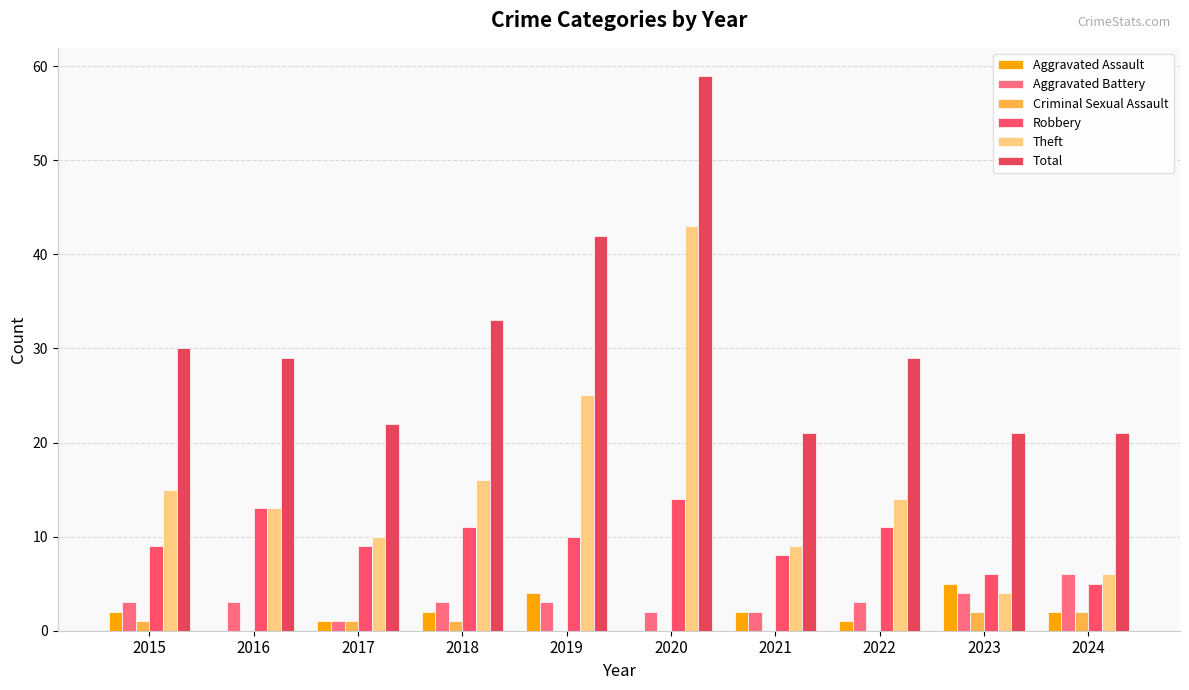

At which category is the sum across all series the highest?

2020